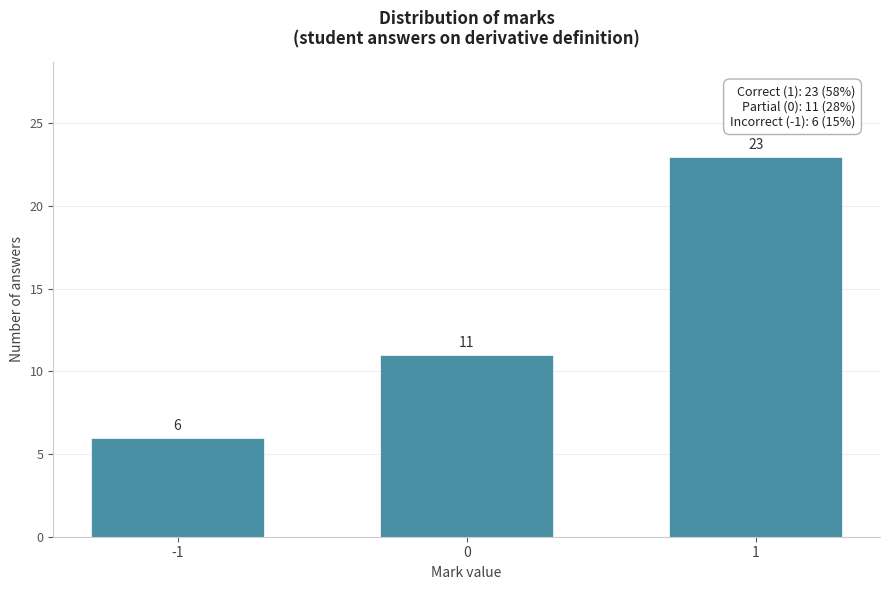

Reading left to right, what are all the values shown in this chart?

6	11	23